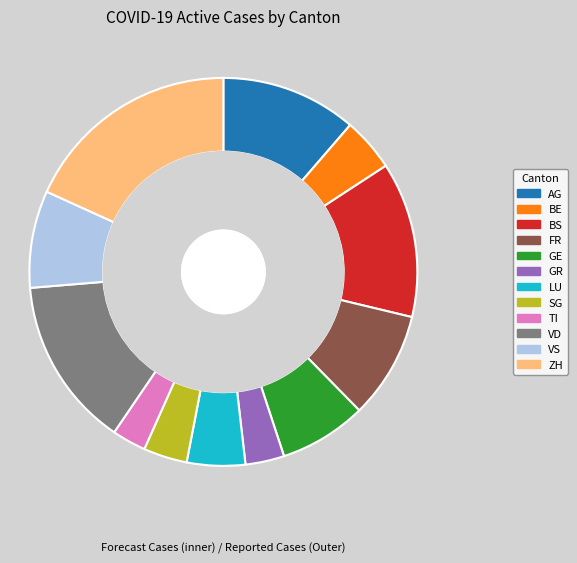

To the nearest percent, what percentage of the pie is BE?

4%